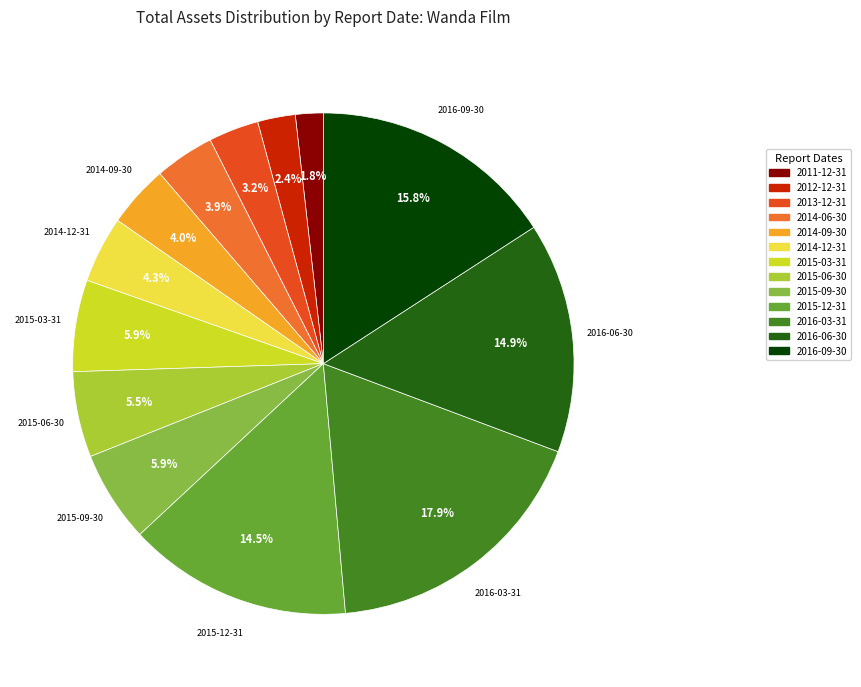

To the nearest percent, what is the average slice percentage?

8%